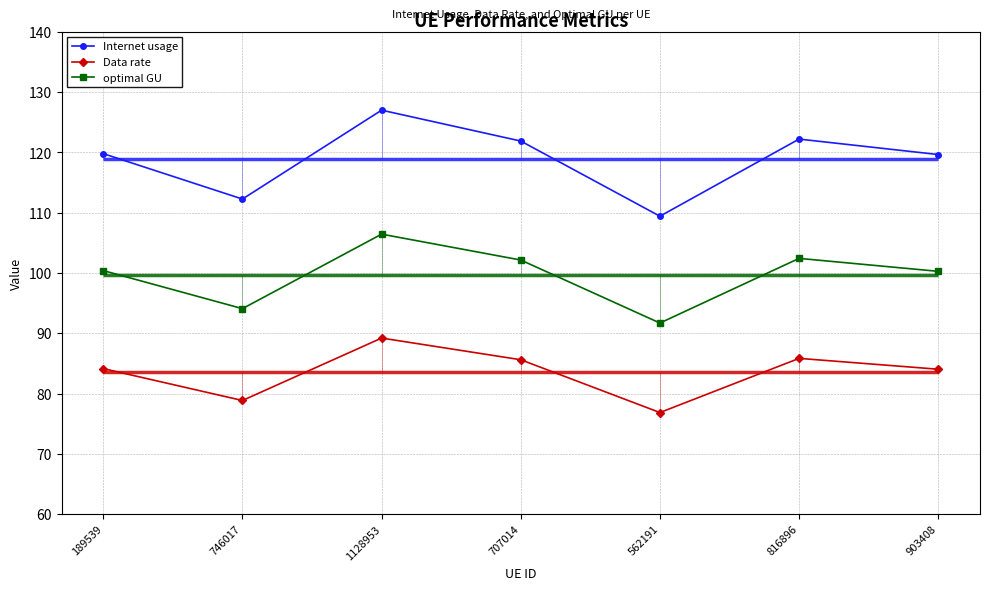

Reading left to right, list all the values displayed in this chart.

Internet usage: 119.8	112.3	127.0	121.9	109.4	122.2	119.6
Data rate: 84.1	78.9	89.2	85.6	76.9	85.8	84.0
optimal GU: 100.4	94.1	106.4	102.2	91.7	102.4	100.3